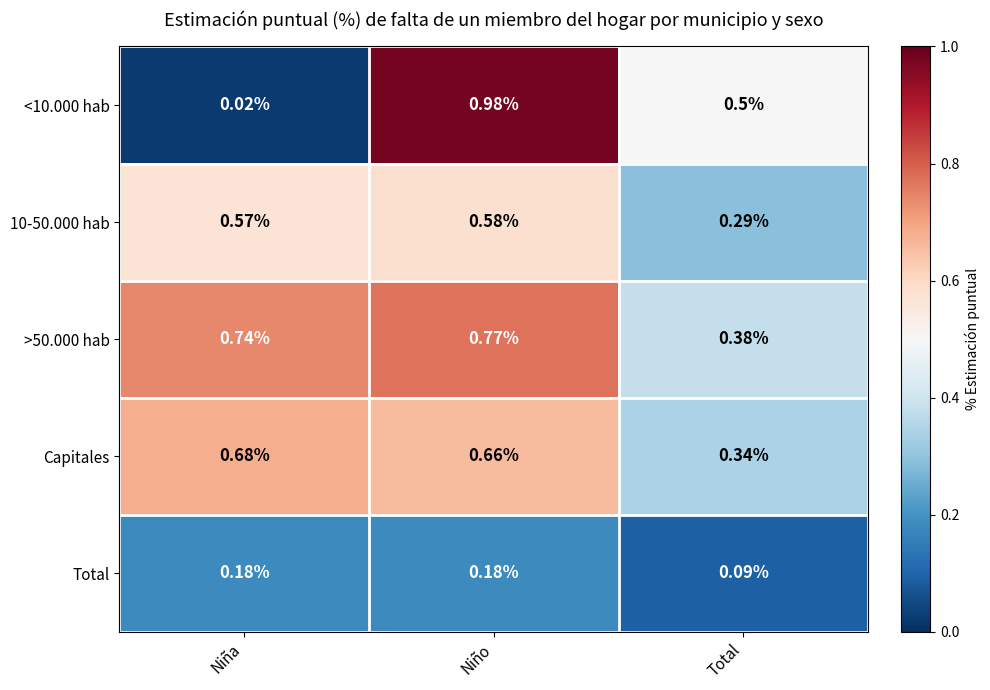

Which series has the largest range (max minus min)?

<10.000 hab